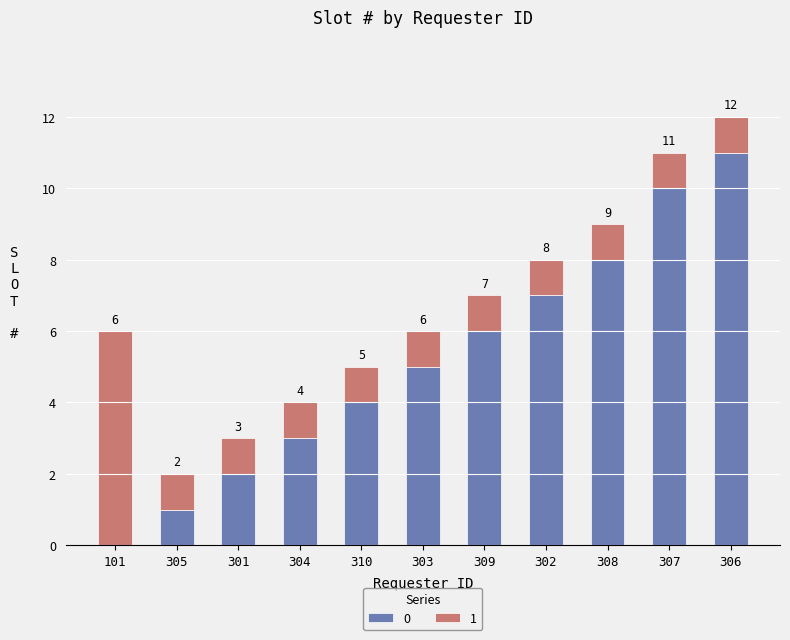

What is the sum of the 0 values at 302 and 308?

15